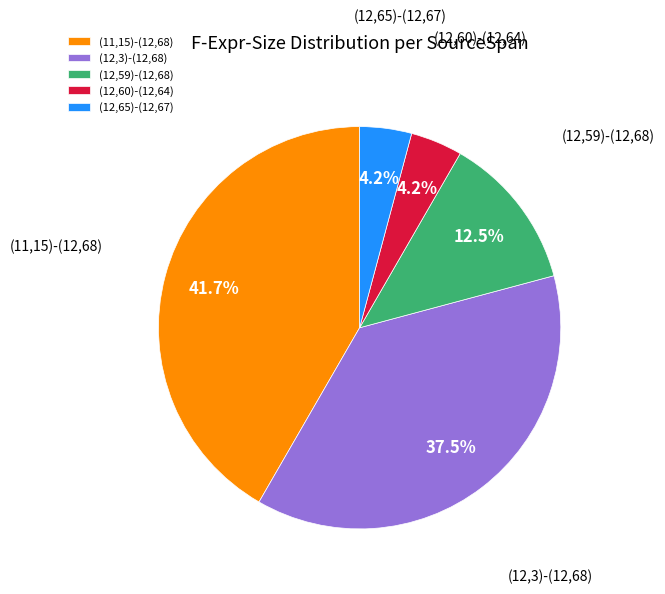

Between (12,65)-(12,67) and (12,3)-(12,68), which is larger?

(12,3)-(12,68)